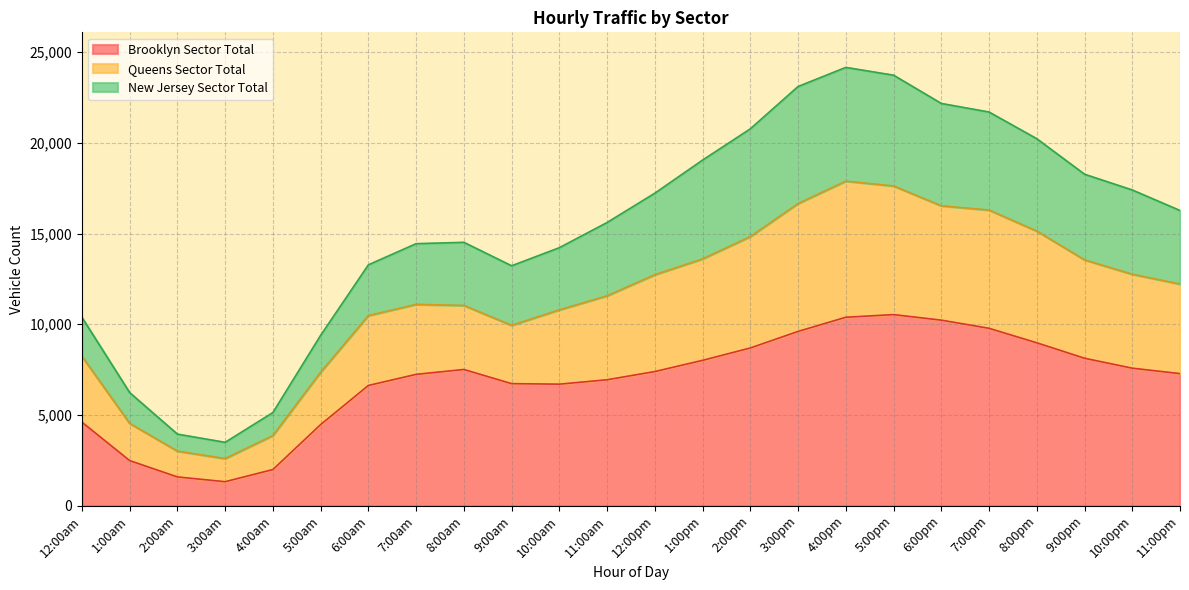

What is the minimum value shown in the chart?

1324